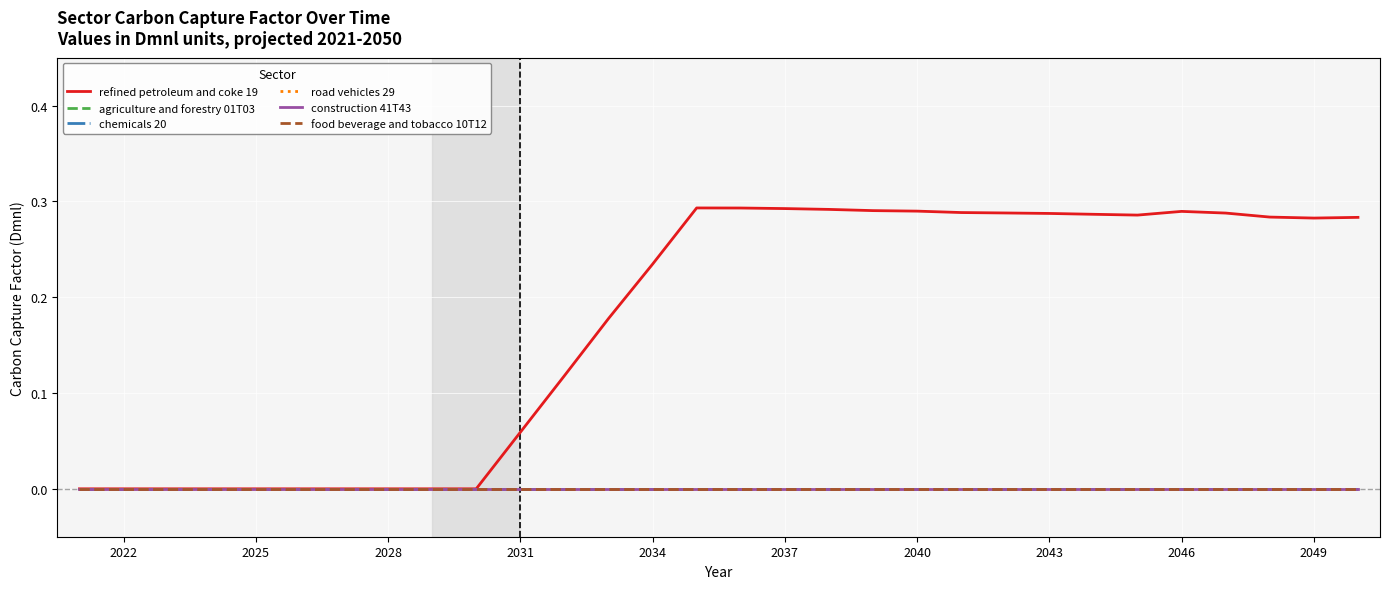

True or false: agriculture and forestry 01T03 and refined petroleum and coke 19 cross at least once.

False